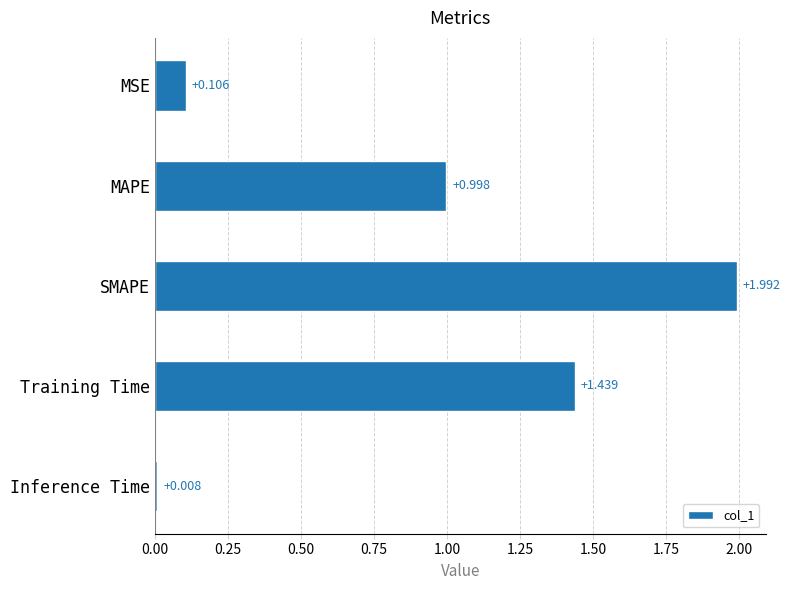

How many bars are there in total?

5